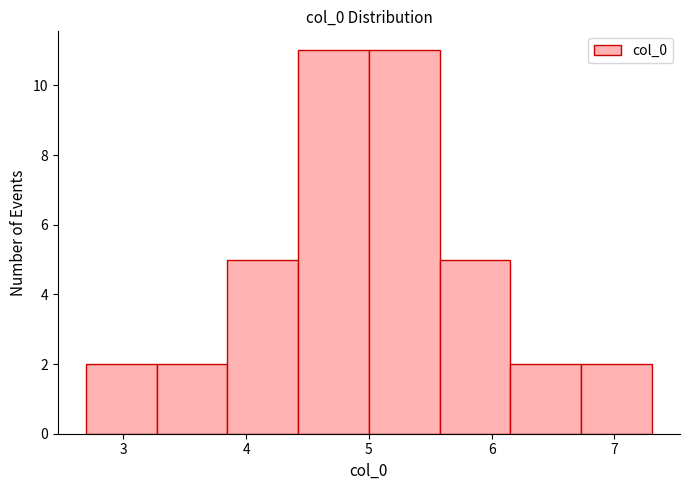

How tall is the bar that spans 3.8 to 4.4 on the x-axis? Neither the bar edges nor the heights are printed on the chart, so give them approximately, as read against the axes.

5